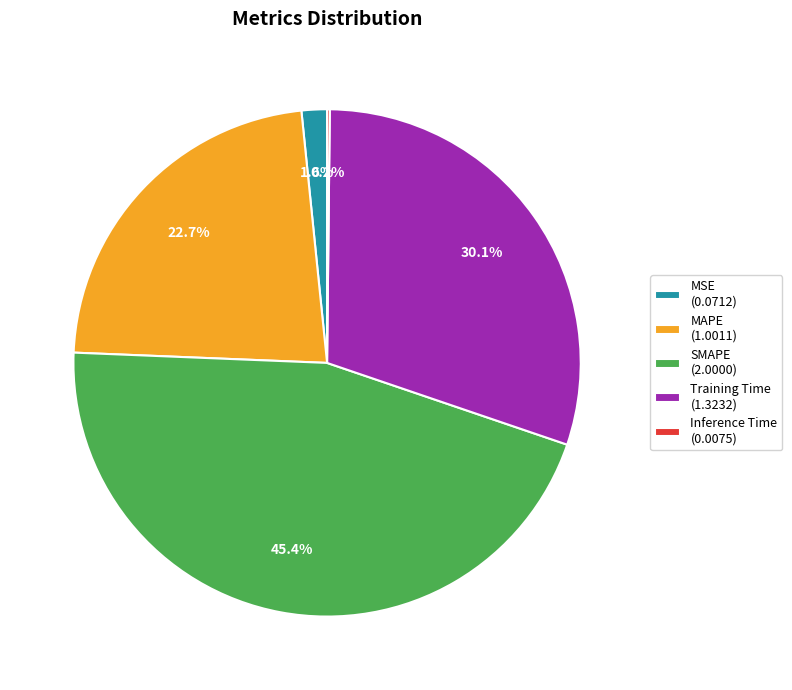

What percentage is NOT represented by MSE (0.0712)?

98.4%